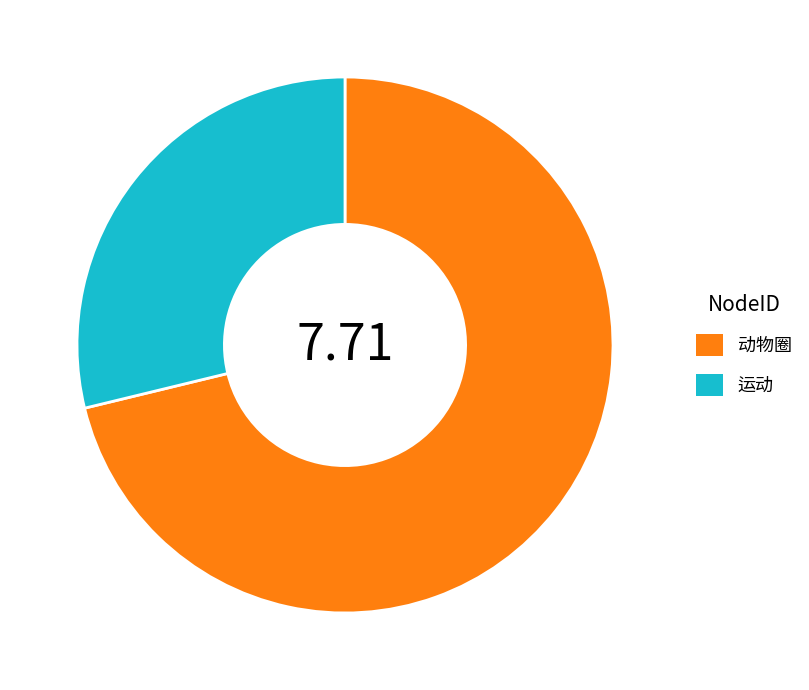

Rank the categories by value from lowest to highest.

运动, 动物圈